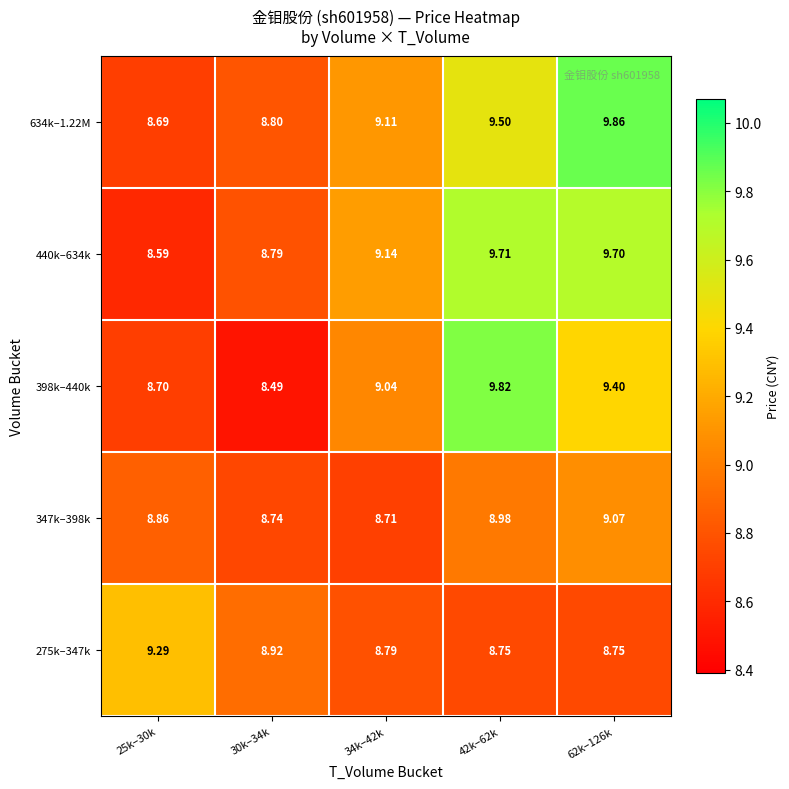

Is the value of 275k–347k at 30k–34k greater than the value of 440k–634k at 30k–34k?

Yes